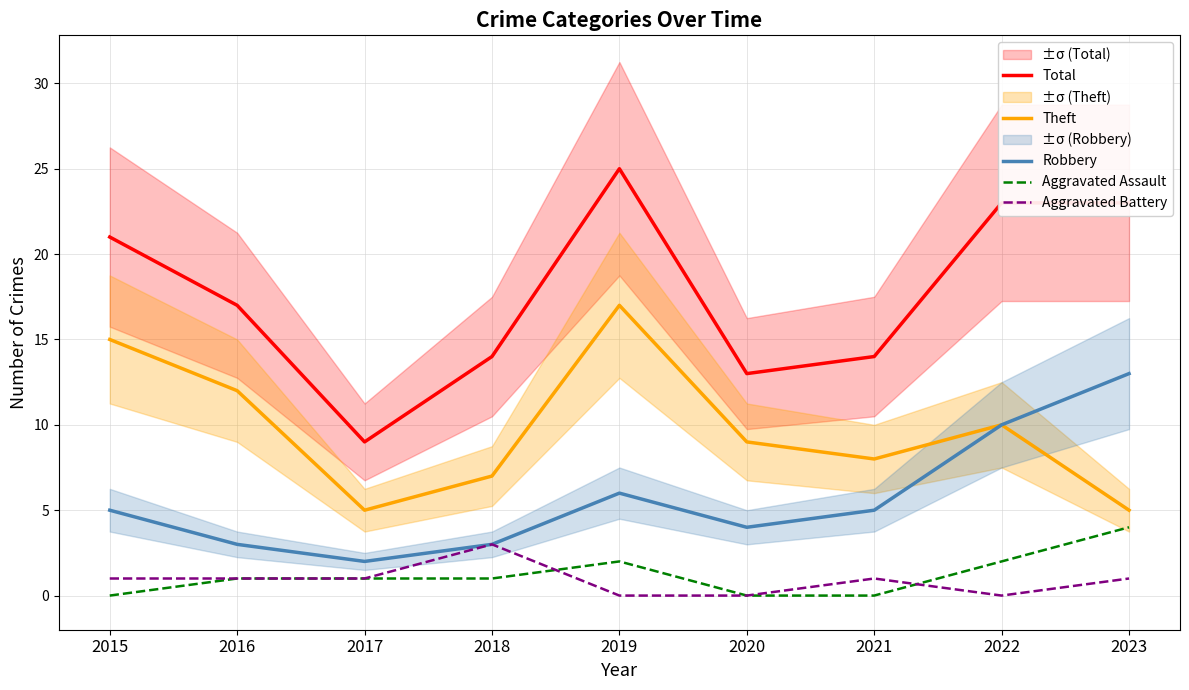

True or false: Total and Theft intersect in this chart.

False